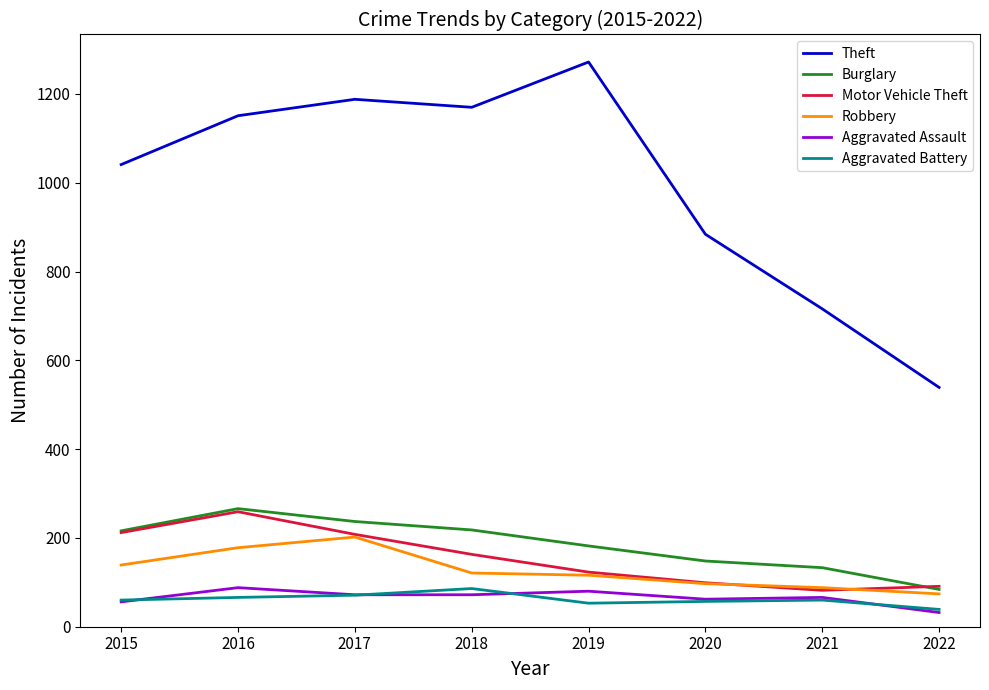

How many lines are shown in the chart?

6